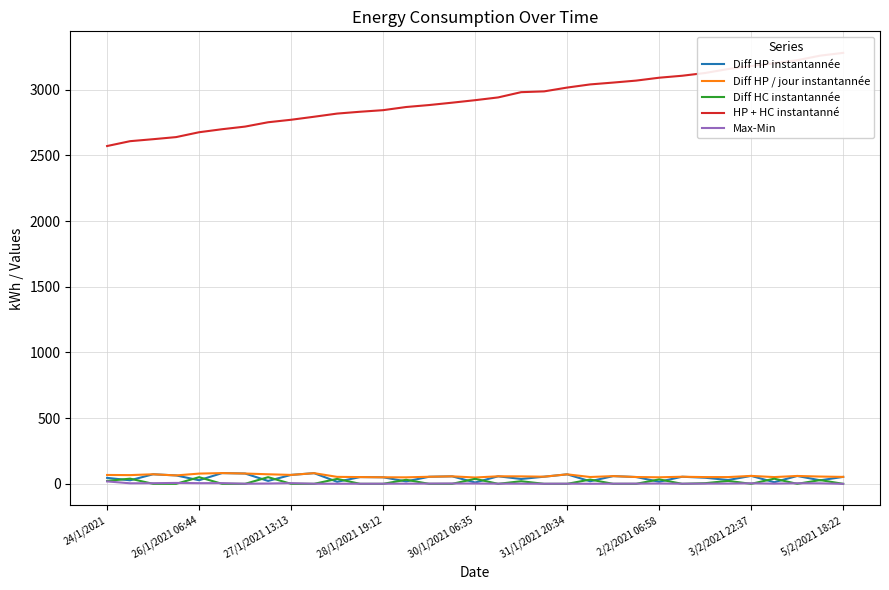

What is the value of the Diff HP / jour instantannée point at the 33rd from the left?

52.8